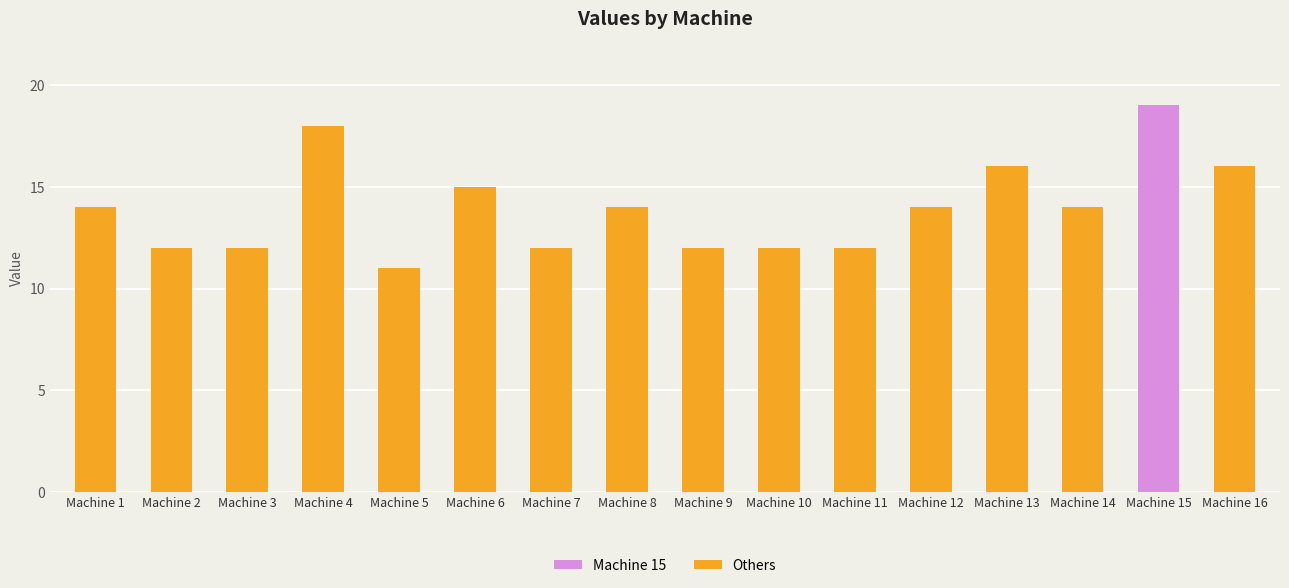

What is the value of the 6th bar from the left?

15